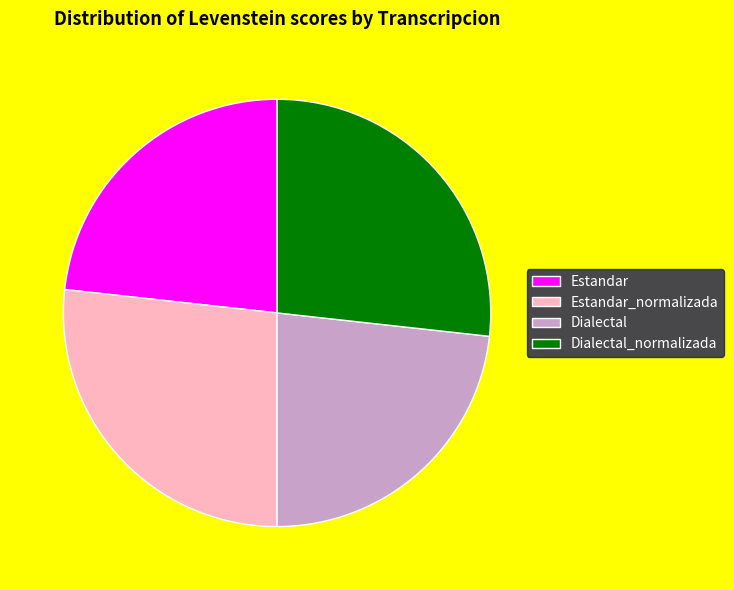

Is there any slice that represents more than half of the pie?

No